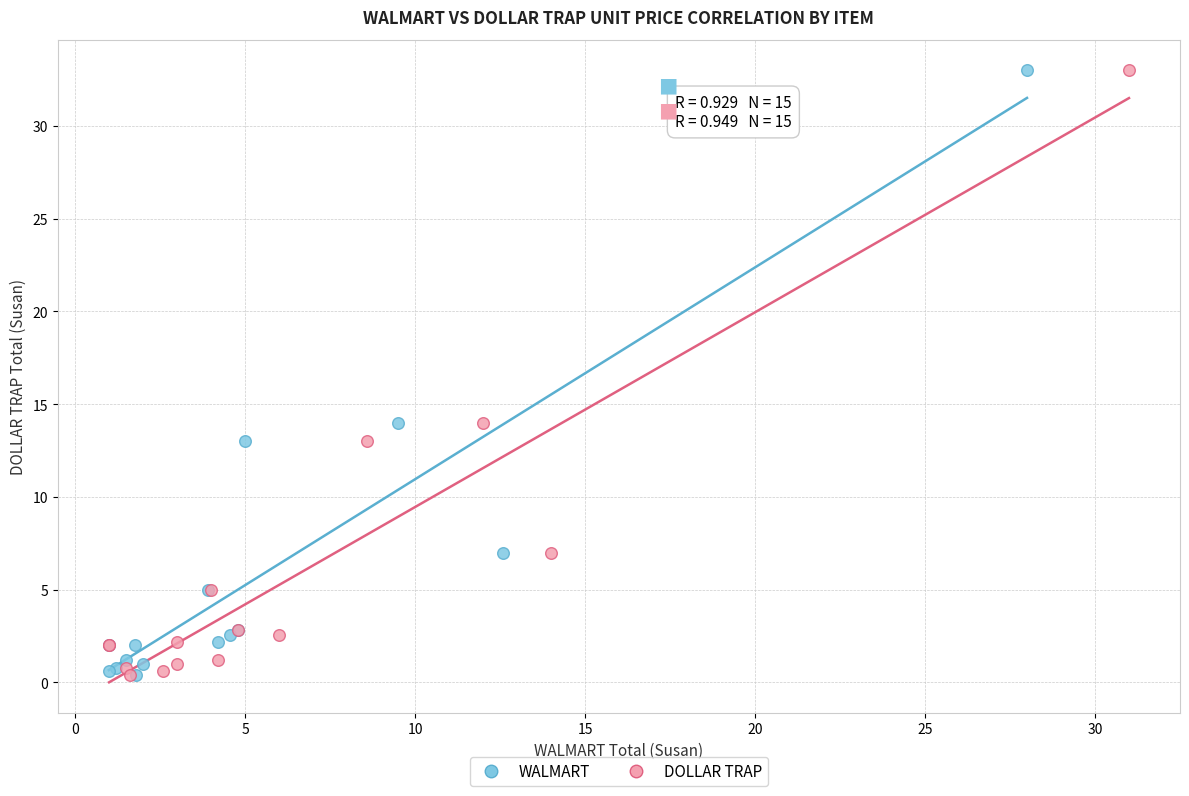

What are all the series names shown in the legend?

WALMART, DOLLAR TRAP